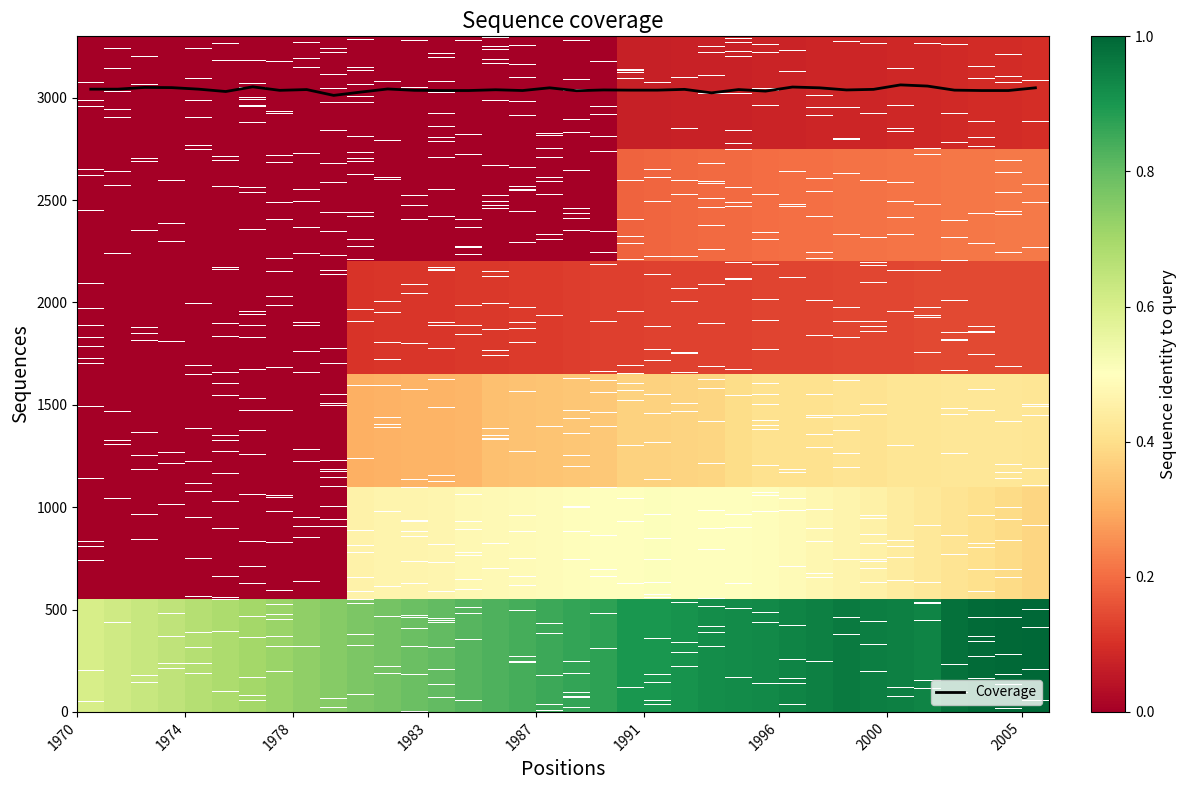

What is the greatest value displayed?

3062.8